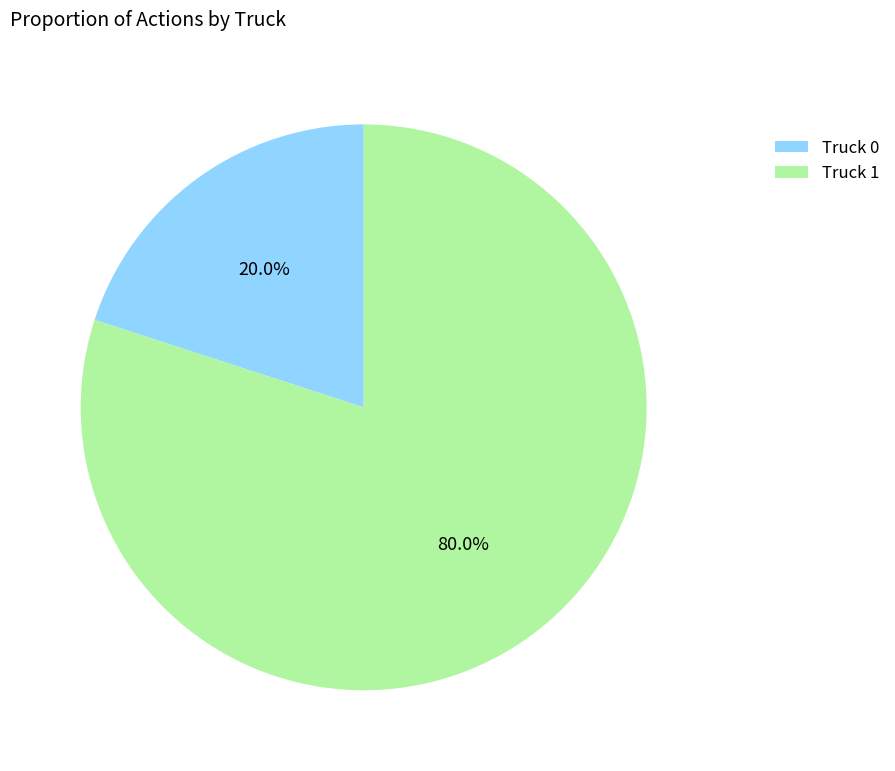

What percentage is NOT represented by Truck 0?

80.0%